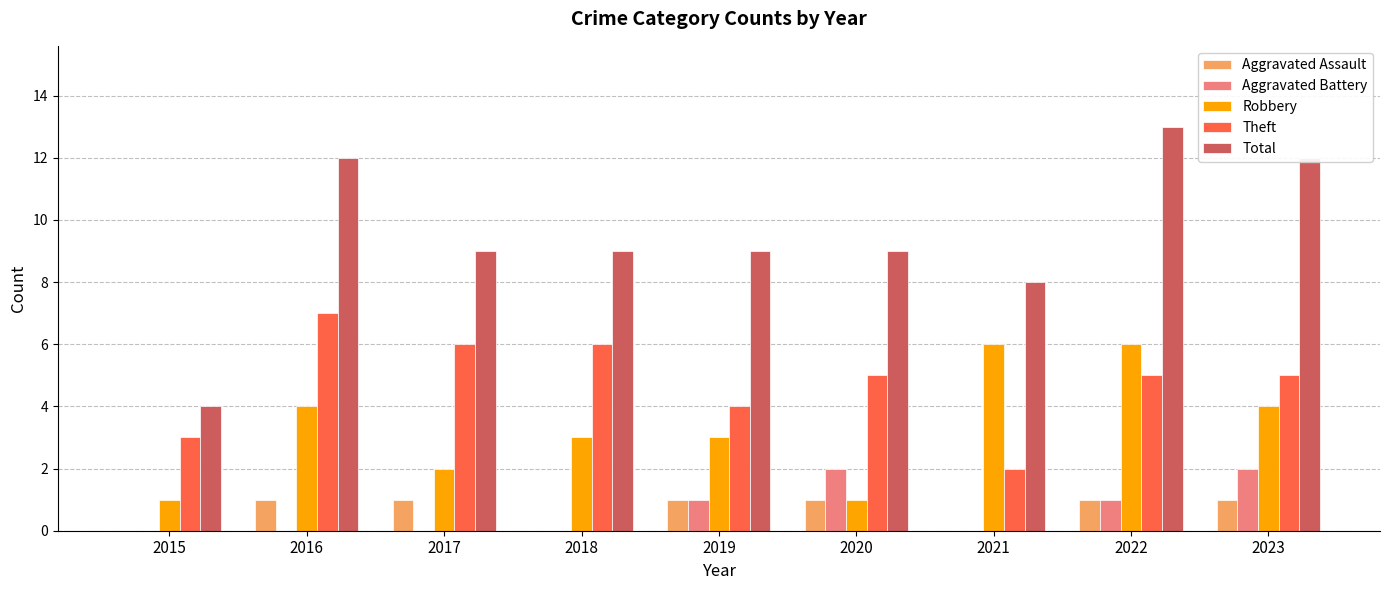

Which label corresponds to the largest value in the chart?

2022